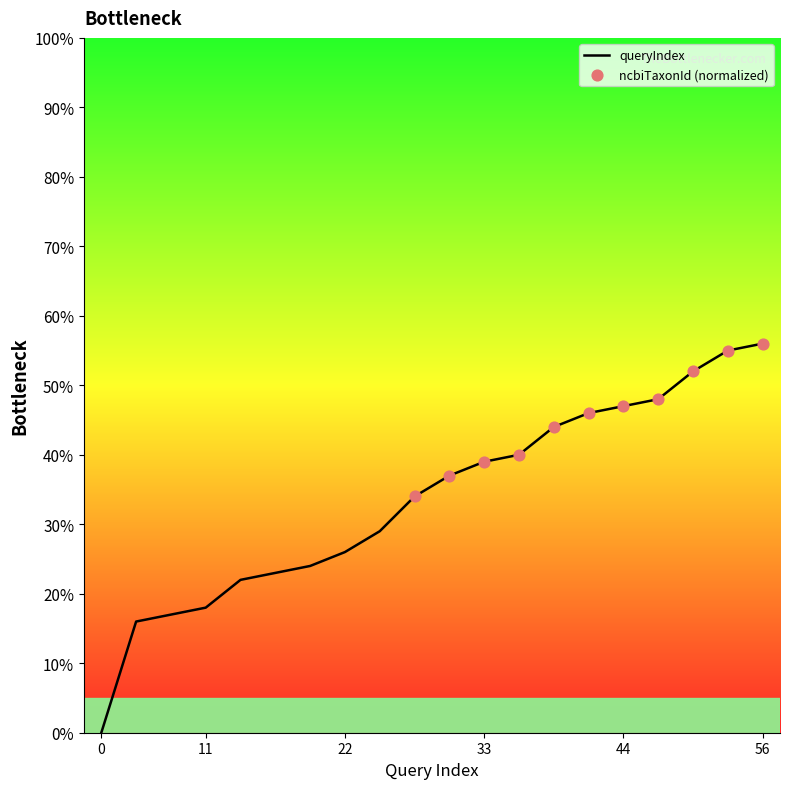

What is the maximum value shown in the chart?

56